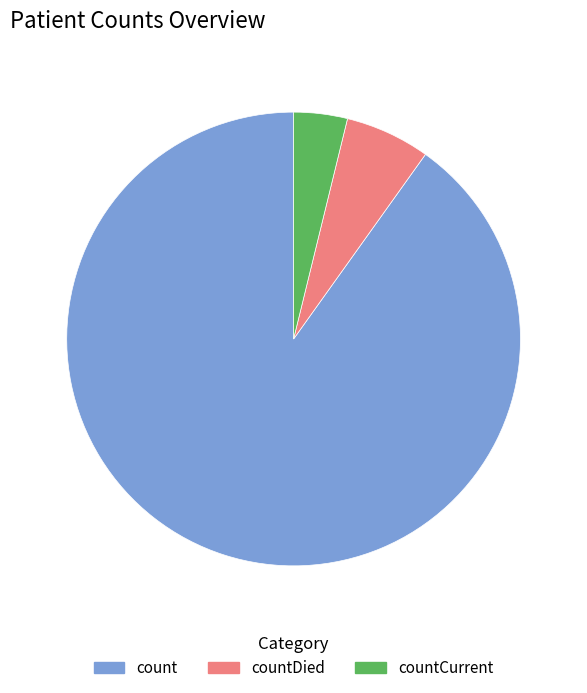

How many slices are in this pie chart?

3